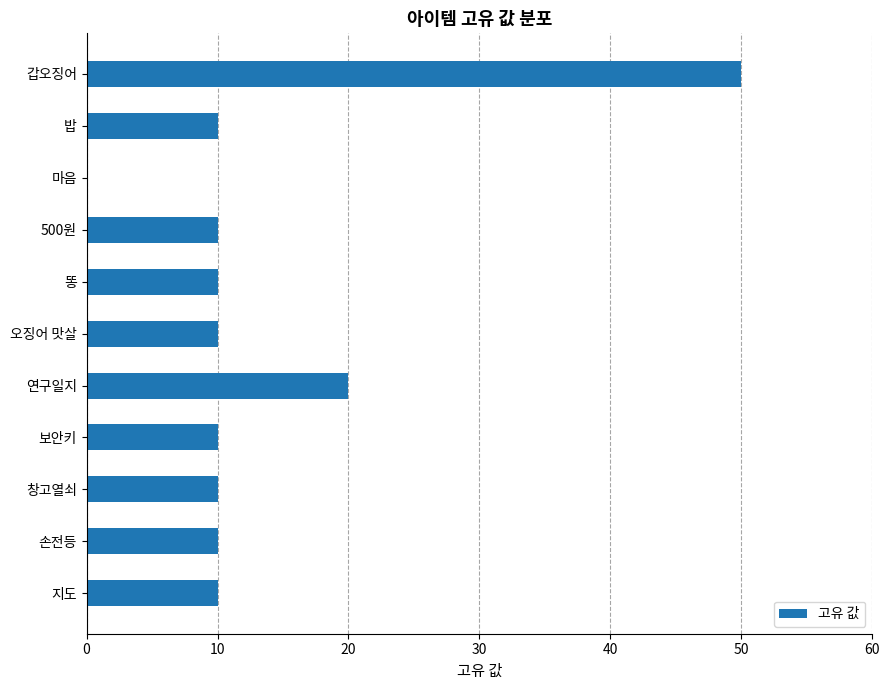

What is the change in value from 똥 to 갑오징어?

+40